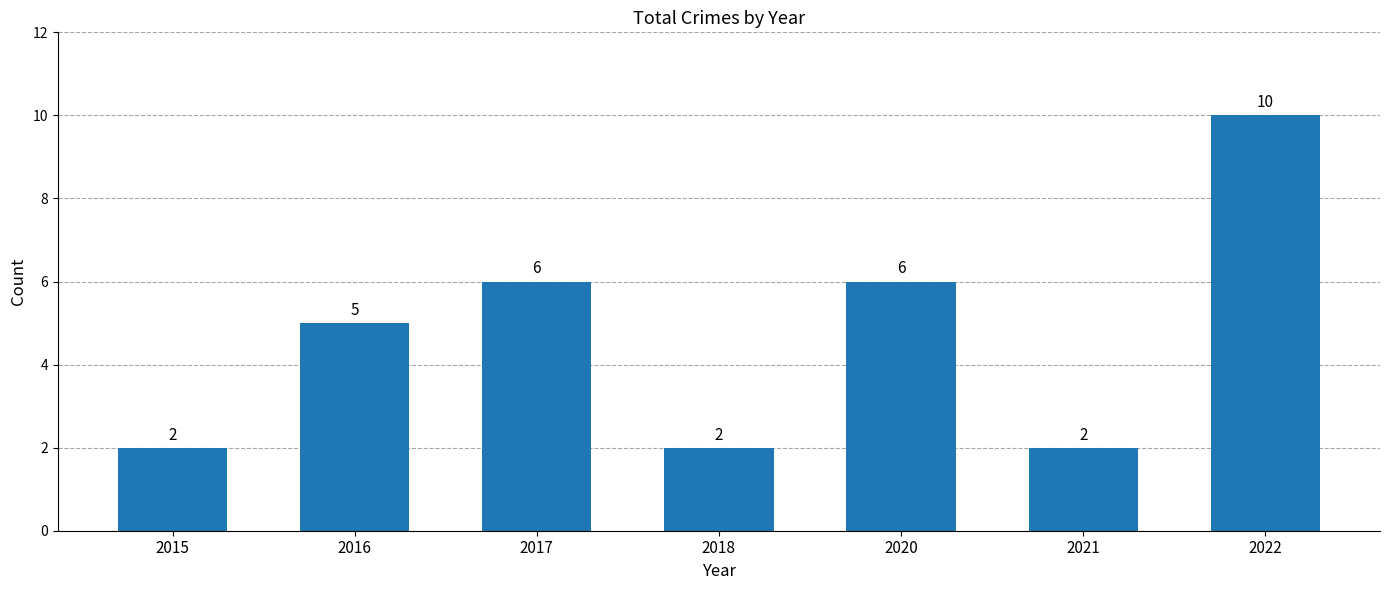

Are the bars grouped side by side (vs. stacked)?

No